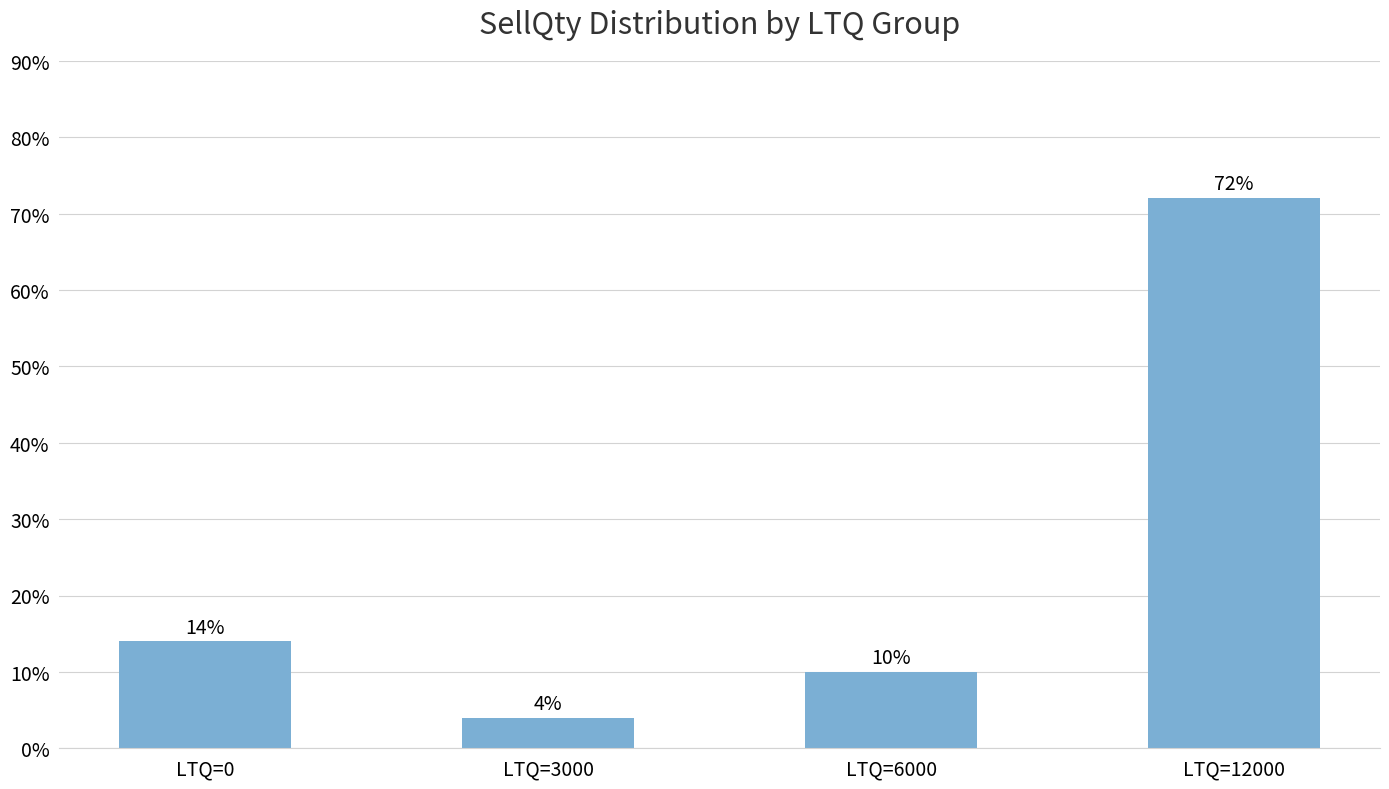

What is the difference between the values at LTQ=12000 and LTQ=6000?

0.6